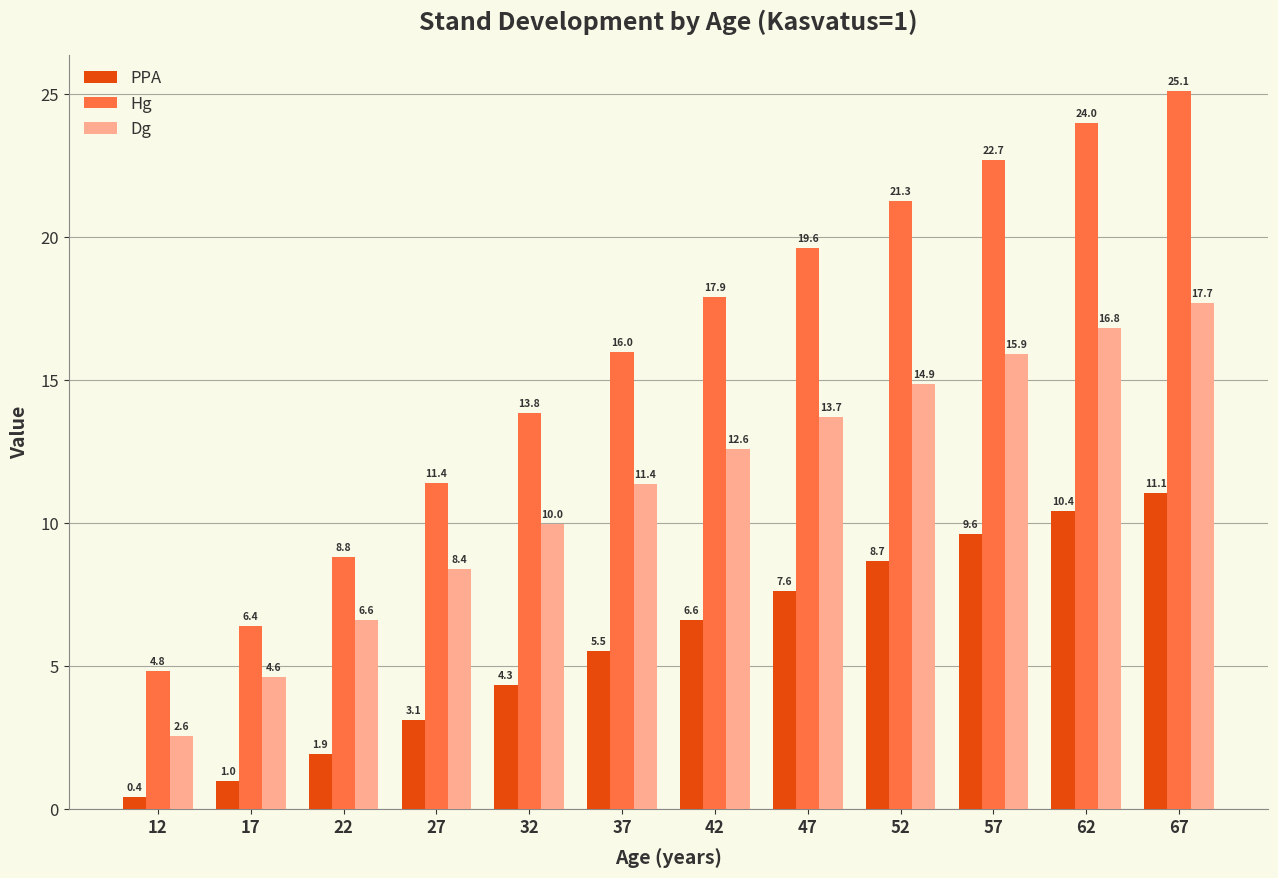

Reading right to left, extract all data points from this chart.

PPA: 67=11.1	62=10.4	57=9.6	52=8.7	47=7.6	42=6.6	37=5.5	32=4.3	27=3.1	22=1.9	17=1.0	12=0.4
Hg: 67=25.1	62=24.0	57=22.7	52=21.3	47=19.6	42=17.9	37=16.0	32=13.8	27=11.4	22=8.8	17=6.4	12=4.8
Dg: 67=17.7	62=16.8	57=15.9	52=14.9	47=13.7	42=12.6	37=11.4	32=10.0	27=8.4	22=6.6	17=4.6	12=2.6